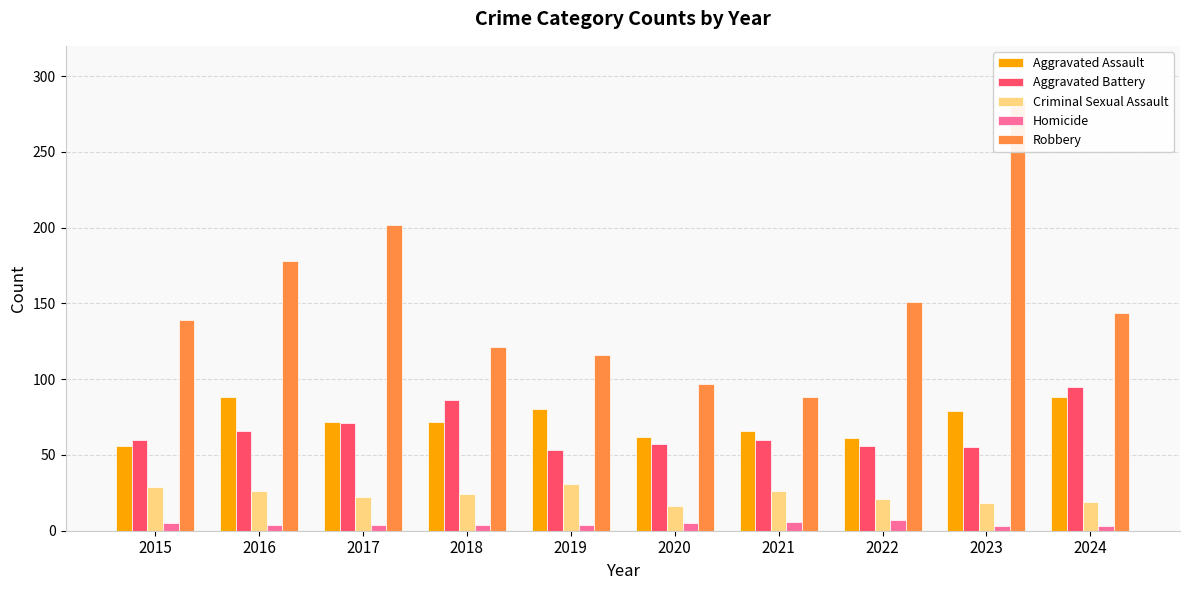

Which series has the largest total across all categories?

Robbery